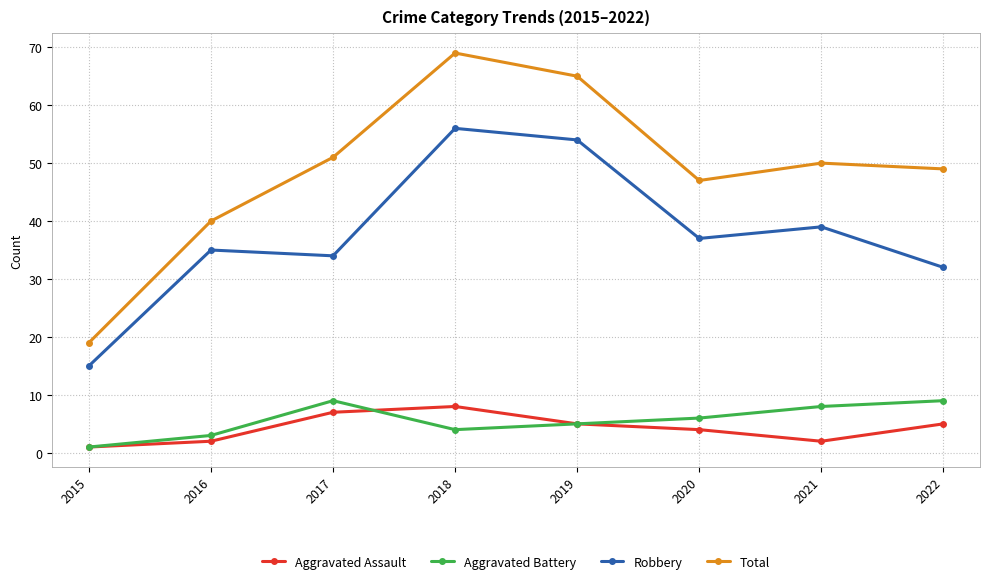

How many interior local peaks does the Total series have?

2